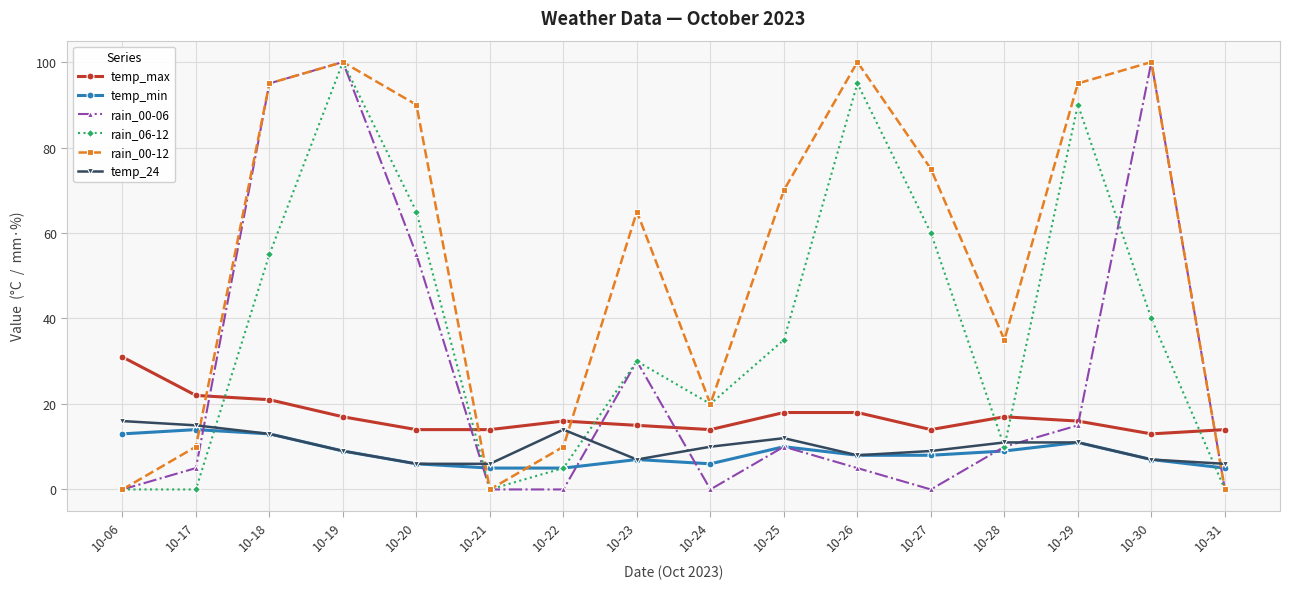

Reading right to left, transcribe all the data shown in this chart.

temp_max: 14	13	16	17	14	18	18	14	15	16	14	14	17	21	22	31
temp_min: 5	7	11	9	8	8	10	6	7	5	5	6	9	13	14	13
rain_00-06: 0	100	15	10	0	5	10	0	30	0	0	55	100	95	5	0
rain_06-12: 0	40	90	10	60	95	35	20	30	5	0	65	100	55	0	0
rain_00-12: 0	100	95	35	75	100	70	20	65	10	0	90	100	95	10	0
temp_24: 6	7	11	11	9	8	12	10	7	14	6	6	9	13	15	16